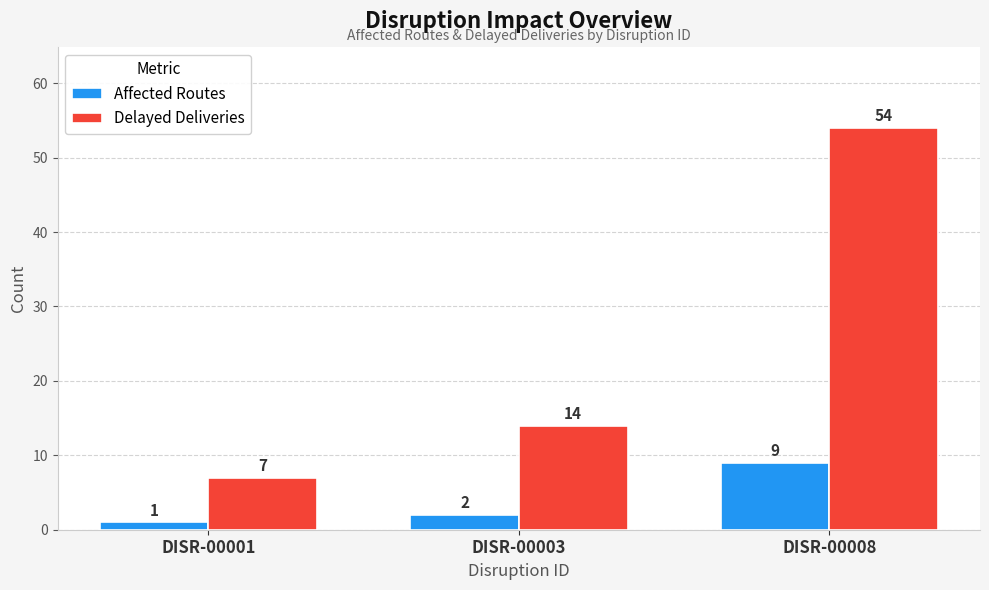

Which category has the lowest value in the Affected Routes series?

DISR-00001